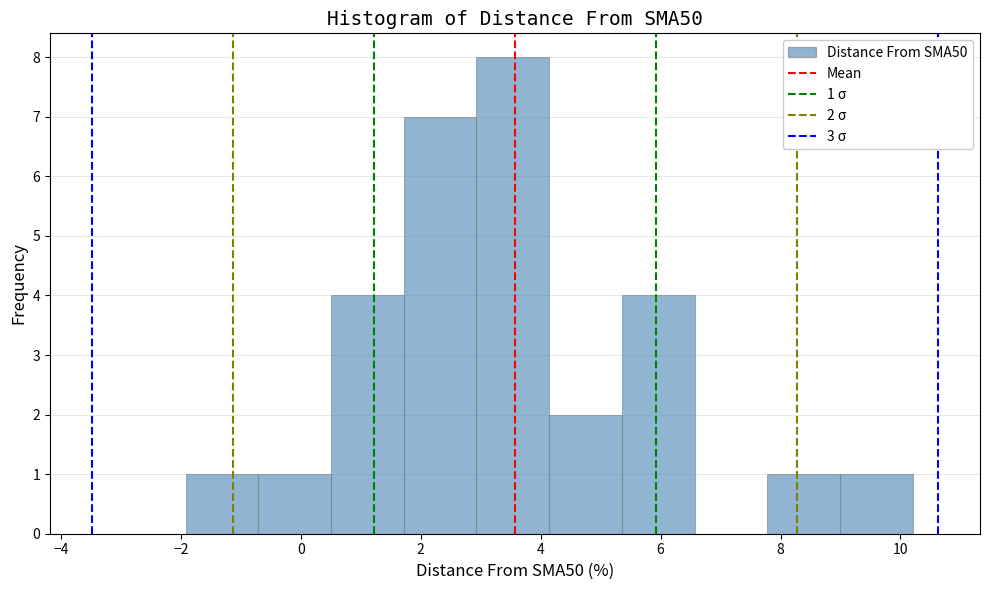

Which range on the x-axis has the tallest bar?

3.0 to 4.2